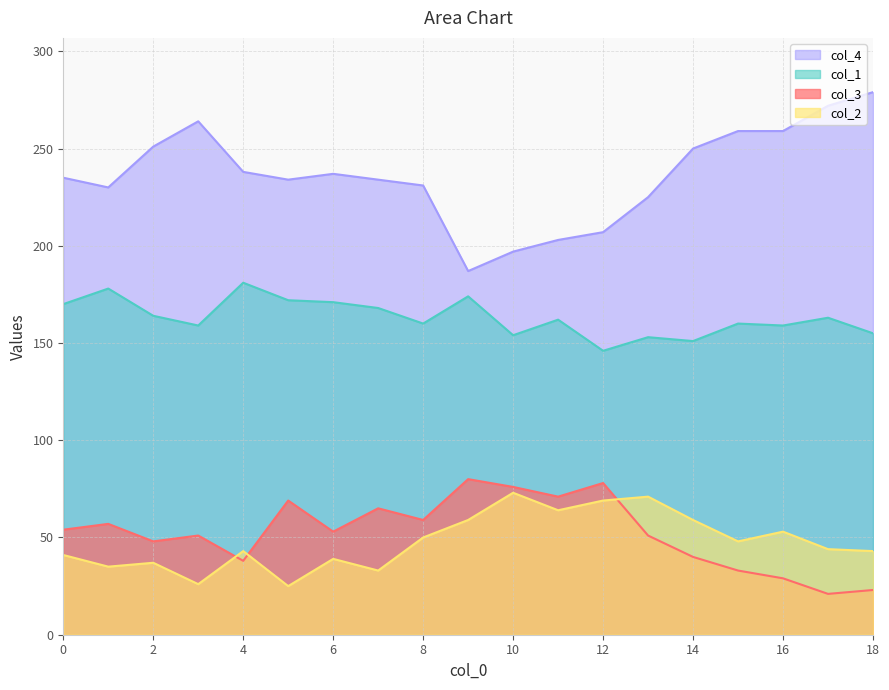

What is the value of the col_4 point at the 15th from the left?

250